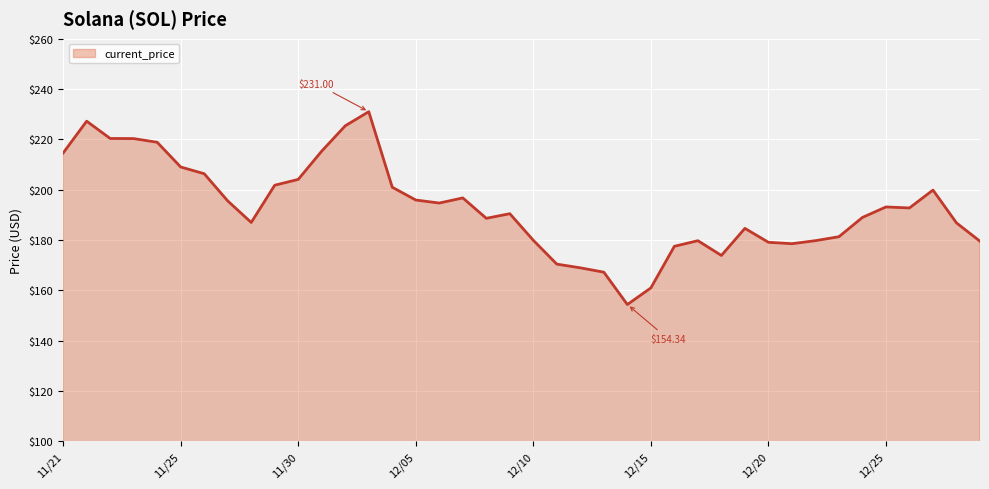

Does the chart have visible grid lines?

Yes